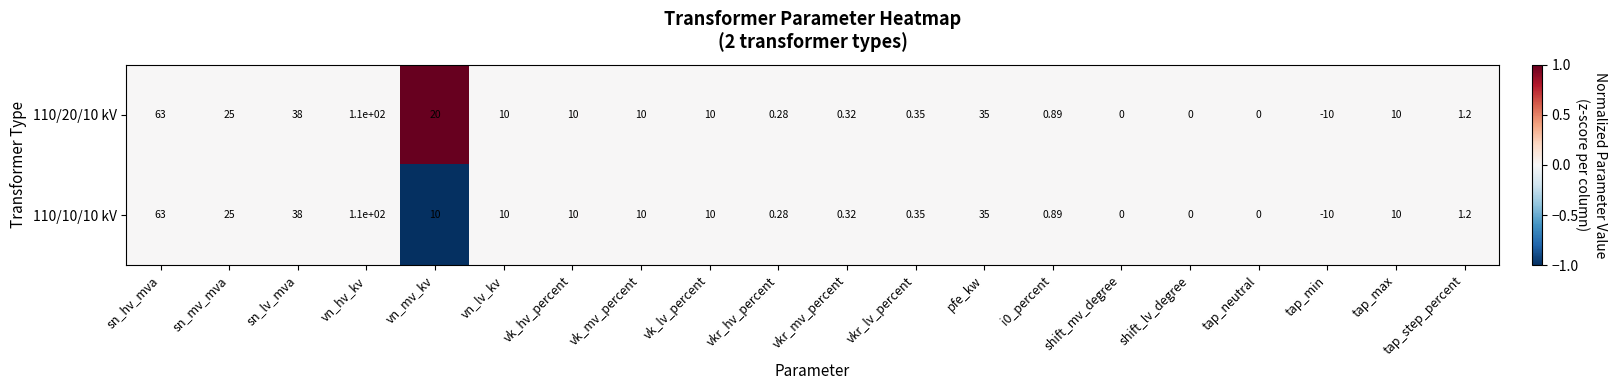

At which label does 110/20/10 kV reach its peak?

vn_hv_kv